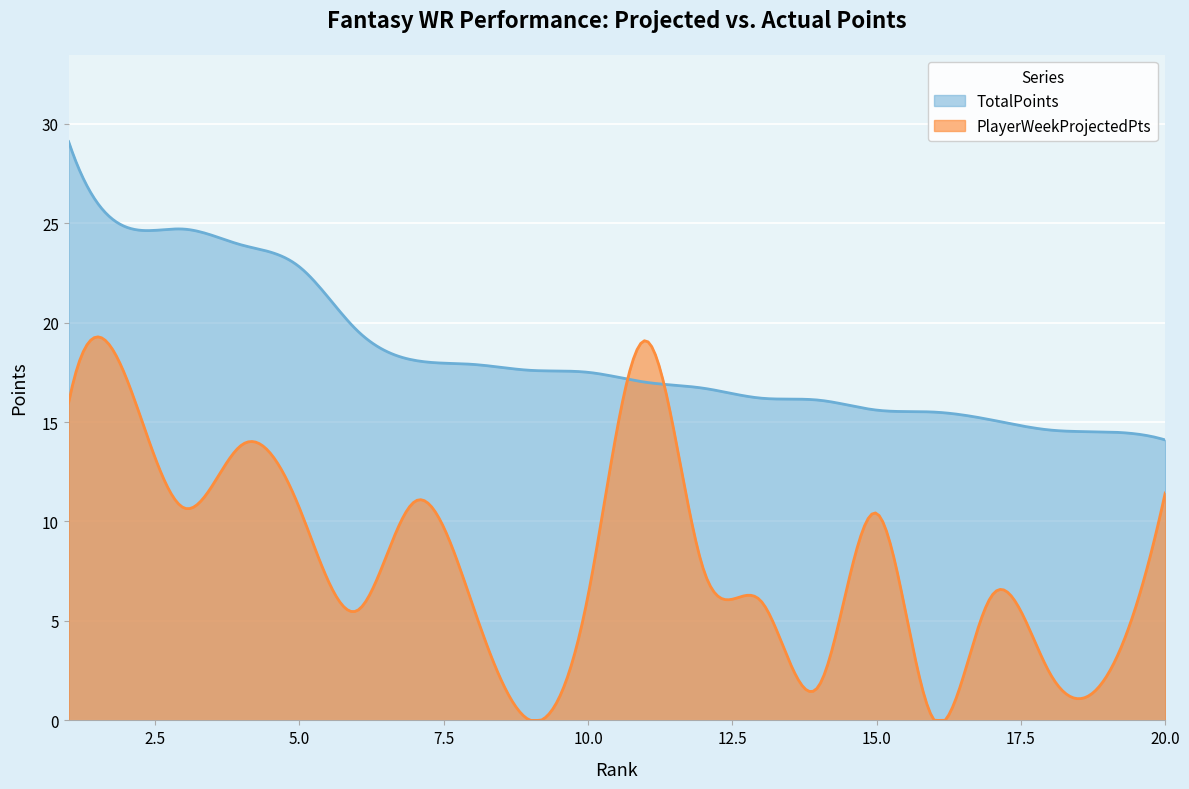

Which series has the largest total across all categories?

TotalPoints